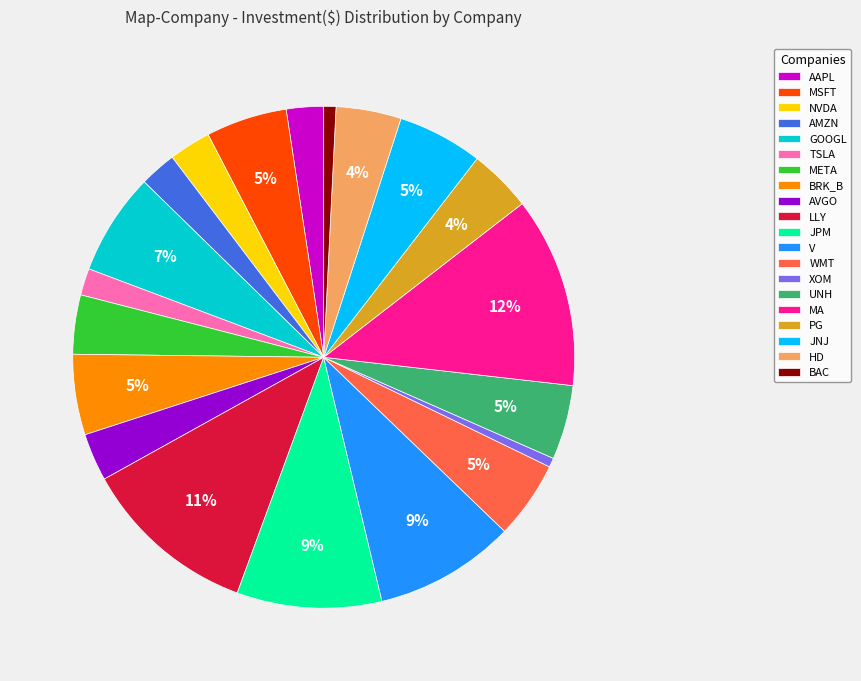

What is the largest slice in the pie chart?

MA